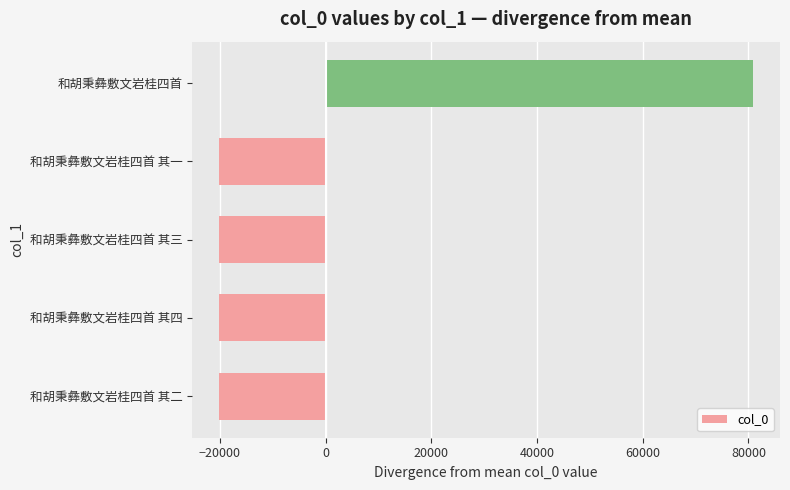

The value at 和胡秉彝敷文岩桂四首 其三 is -20226.6. True or false?

True